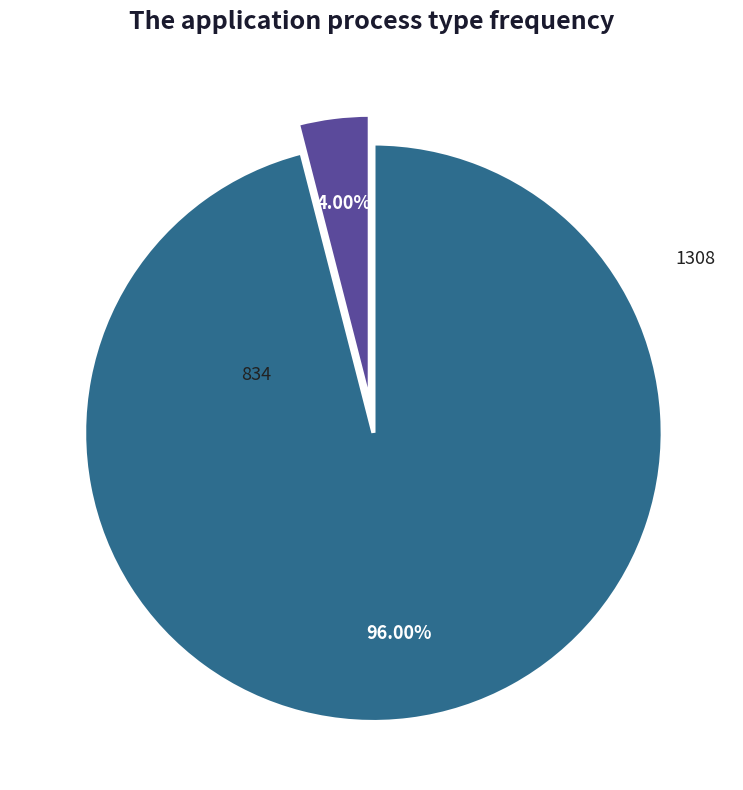

Count the number of slices in the pie.

2